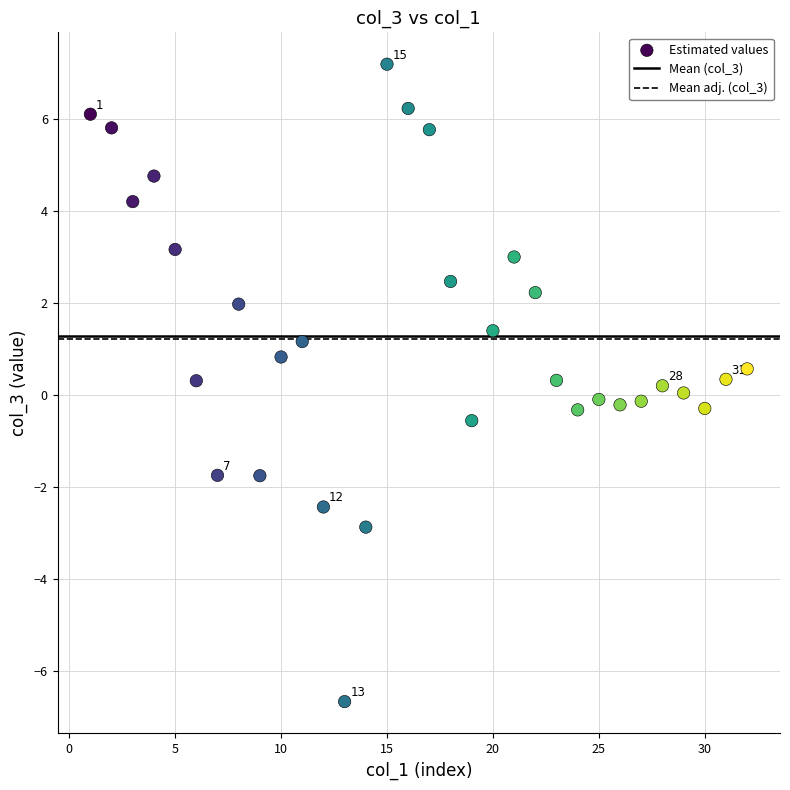

What is the range of X values (max minus min)?

31.0